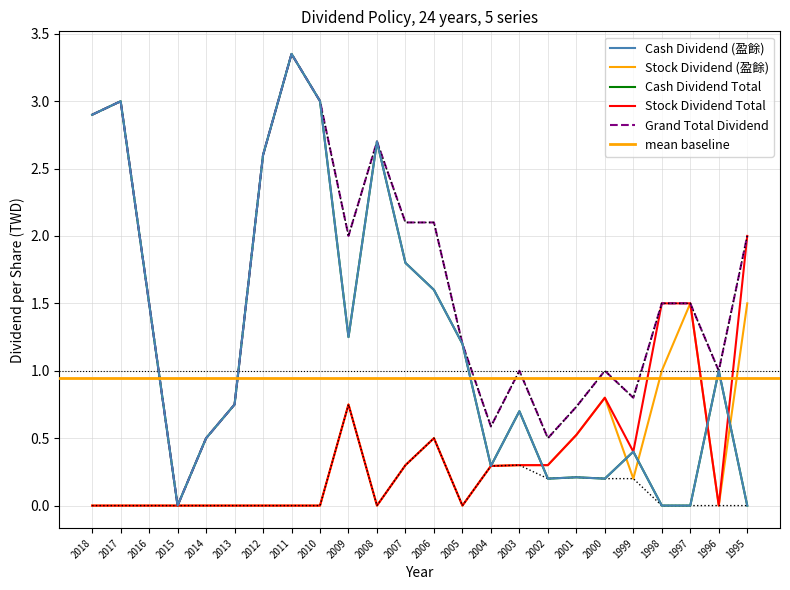

What is the difference between the second highest and second lowest values in the Stock Dividend Total series?

1.5